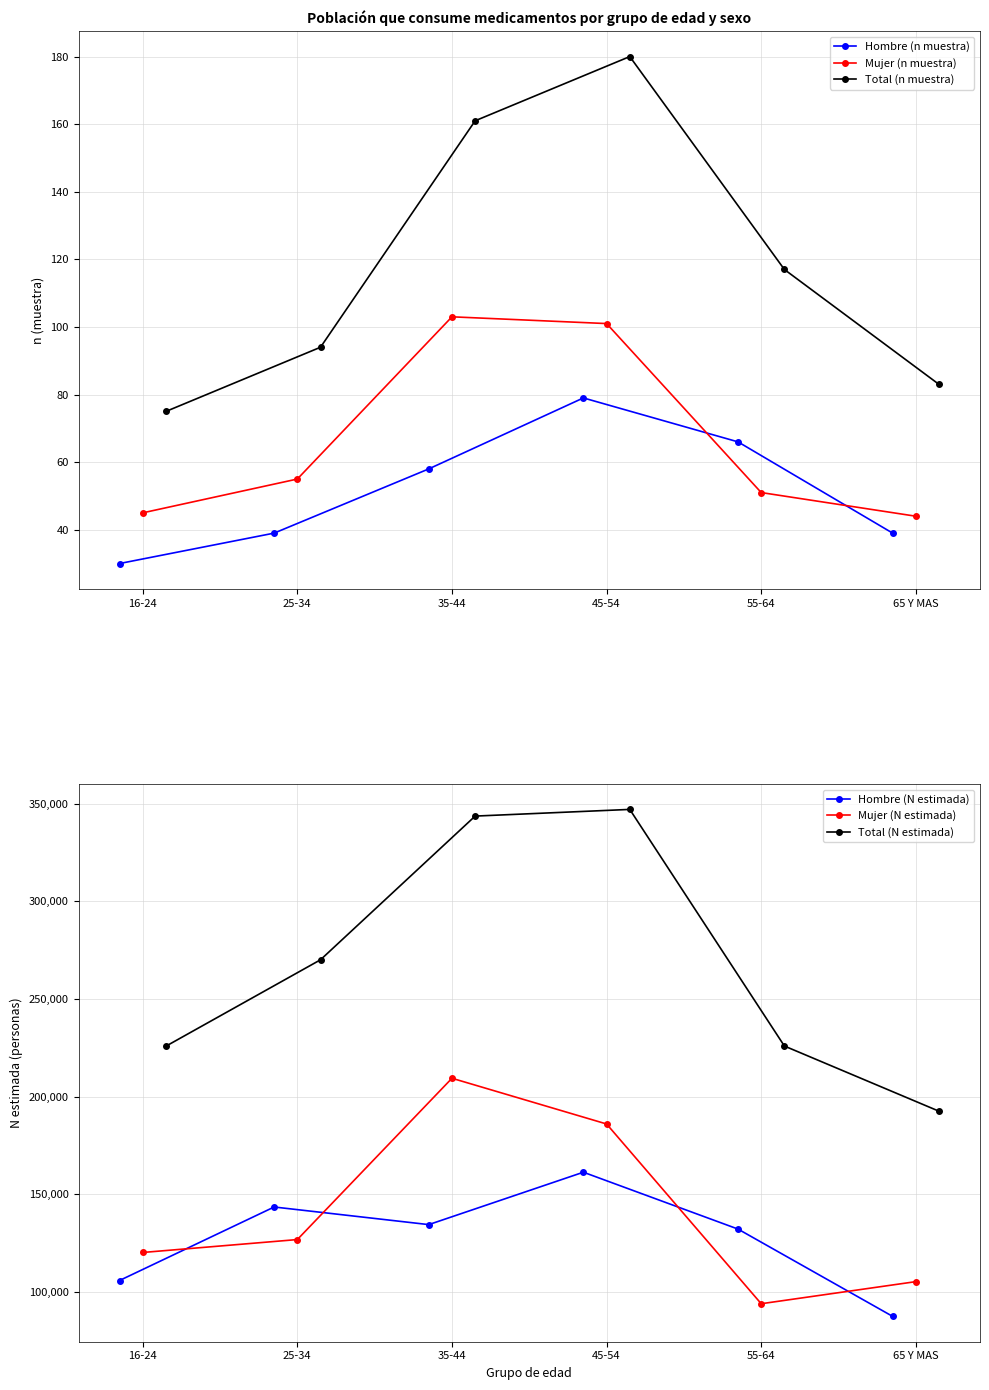

What is the maximum value for Hombre (N estimada)?

161219